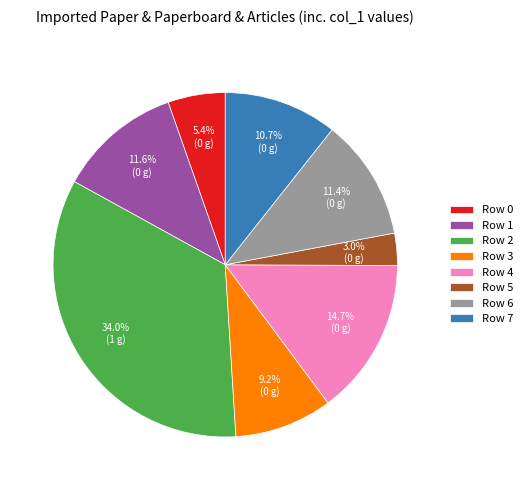

Is Row 0 the majority of the pie?

No